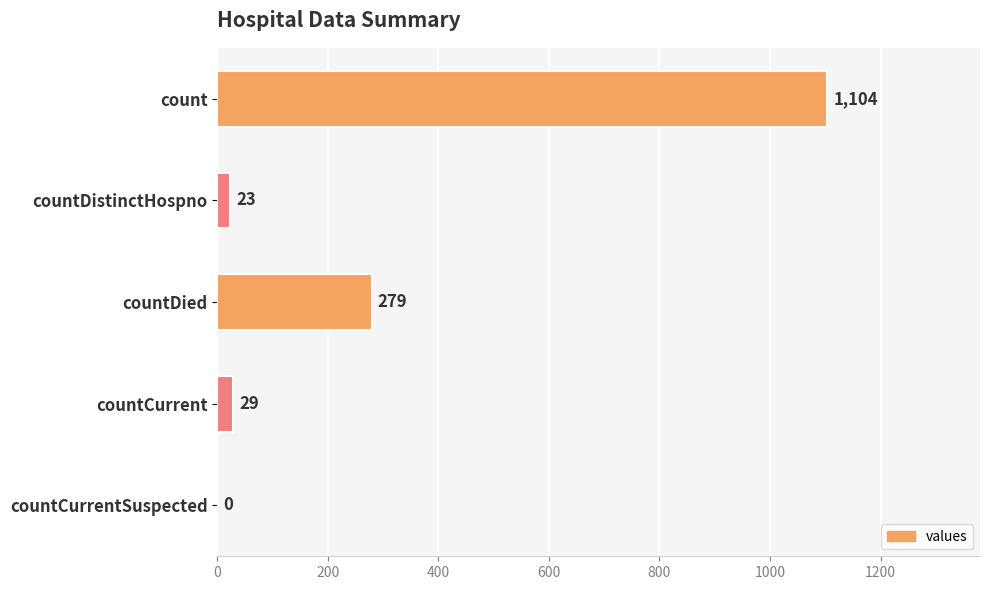

What is the sum of all values?

1435